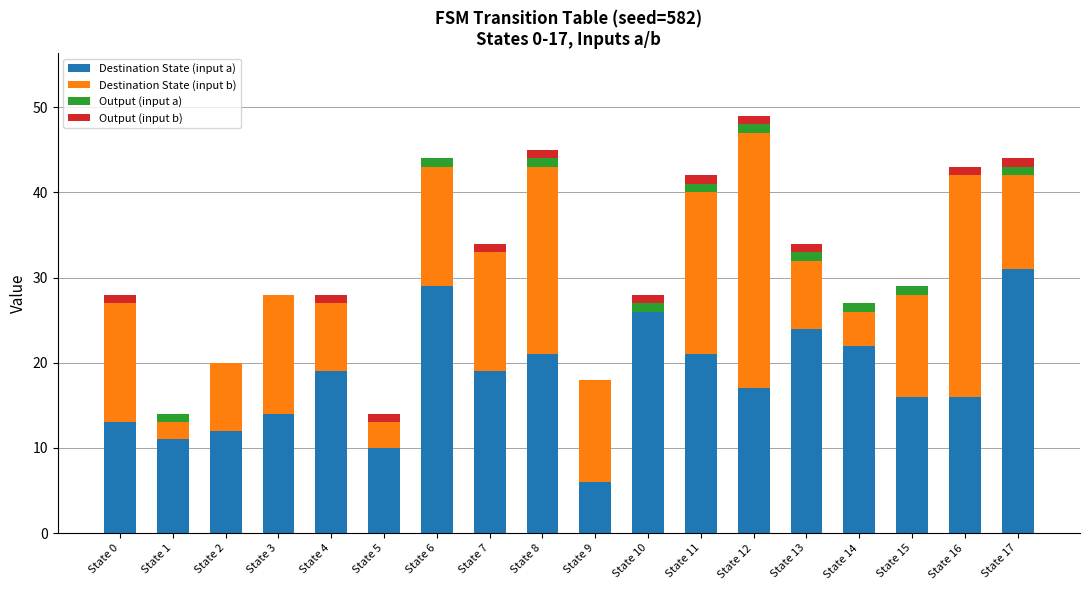

At which label does Destination State (input a) reach its peak?

State 17